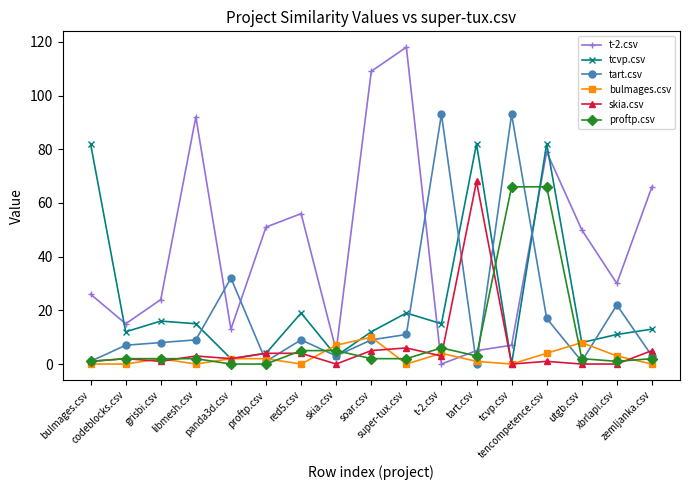

Reading left to right, what are all the values shown in this chart?

t-2.csv: bulmages.csv=26	codeblocks.csv=15	grisbi.csv=24	libmesh.csv=92	panda3d.csv=13	proftp.csv=51	red5.csv=56	skia.csv=5	soar.csv=109	super-tux.csv=118	t-2.csv=0	tart.csv=5	tcvp.csv=7	tencompetence.csv=79	utgb.csv=50	xbrlapi.csv=30	zemljanka.csv=66
tcvp.csv: bulmages.csv=82	codeblocks.csv=12	grisbi.csv=16	libmesh.csv=15	panda3d.csv=2	proftp.csv=4	red5.csv=19	skia.csv=3	soar.csv=12	super-tux.csv=19	t-2.csv=15	tart.csv=82	tcvp.csv=0	tencompetence.csv=82	utgb.csv=8	xbrlapi.csv=11	zemljanka.csv=13
tart.csv: bulmages.csv=1	codeblocks.csv=7	grisbi.csv=8	libmesh.csv=9	panda3d.csv=32	proftp.csv=1	red5.csv=9	skia.csv=3	soar.csv=9	super-tux.csv=11	t-2.csv=93	tart.csv=0	tcvp.csv=93	tencompetence.csv=17	utgb.csv=1	xbrlapi.csv=22	zemljanka.csv=3
bulmages.csv: bulmages.csv=0	codeblocks.csv=0	grisbi.csv=2	libmesh.csv=0	panda3d.csv=2	proftp.csv=2	red5.csv=0	skia.csv=7	soar.csv=10	super-tux.csv=0	t-2.csv=4	tart.csv=1	tcvp.csv=0	tencompetence.csv=4	utgb.csv=8	xbrlapi.csv=3	zemljanka.csv=0
skia.csv: bulmages.csv=1	codeblocks.csv=2	grisbi.csv=1	libmesh.csv=3	panda3d.csv=2	proftp.csv=4	red5.csv=4	skia.csv=0	soar.csv=5	super-tux.csv=6	t-2.csv=3	tart.csv=68	tcvp.csv=0	tencompetence.csv=1	utgb.csv=0	xbrlapi.csv=0	zemljanka.csv=5
proftp.csv: bulmages.csv=1	codeblocks.csv=2	grisbi.csv=2	libmesh.csv=2	panda3d.csv=0	proftp.csv=0	red5.csv=5	skia.csv=5	soar.csv=2	super-tux.csv=2	t-2.csv=6	tart.csv=3	tcvp.csv=66	tencompetence.csv=66	utgb.csv=2	xbrlapi.csv=1	zemljanka.csv=2